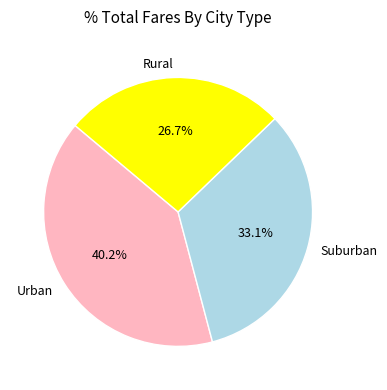

How much of the chart is everything except Rural?

73.3%